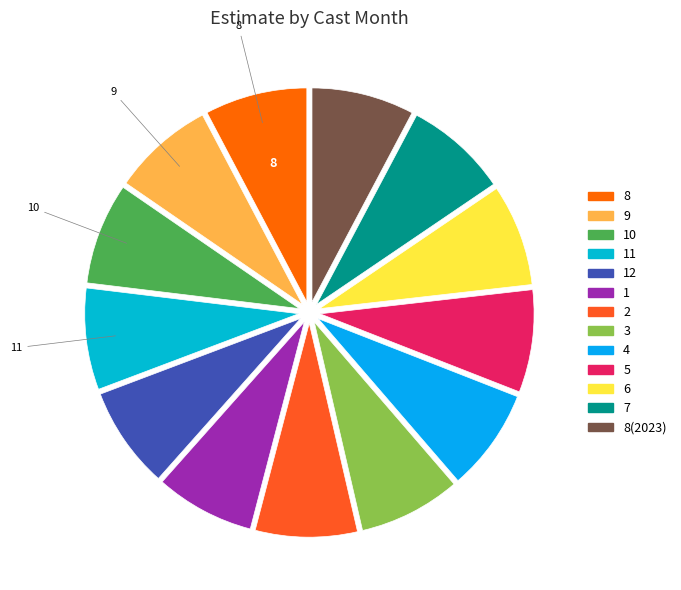

Which category has the smallest portion of the pie?

1